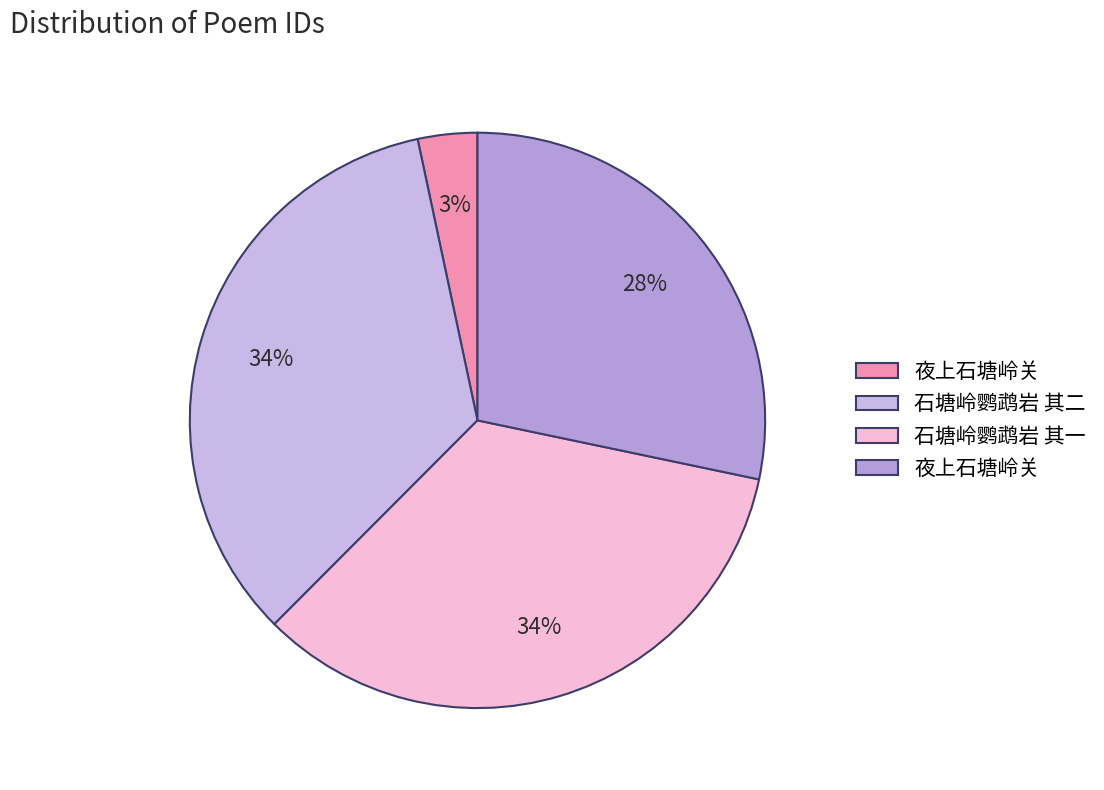

Rank the categories by value from highest to lowest.

石塘岭鹦鹉岩 其二, 石塘岭鹦鹉岩 其一, 夜上石塘岭关, 夜上石塘岭关